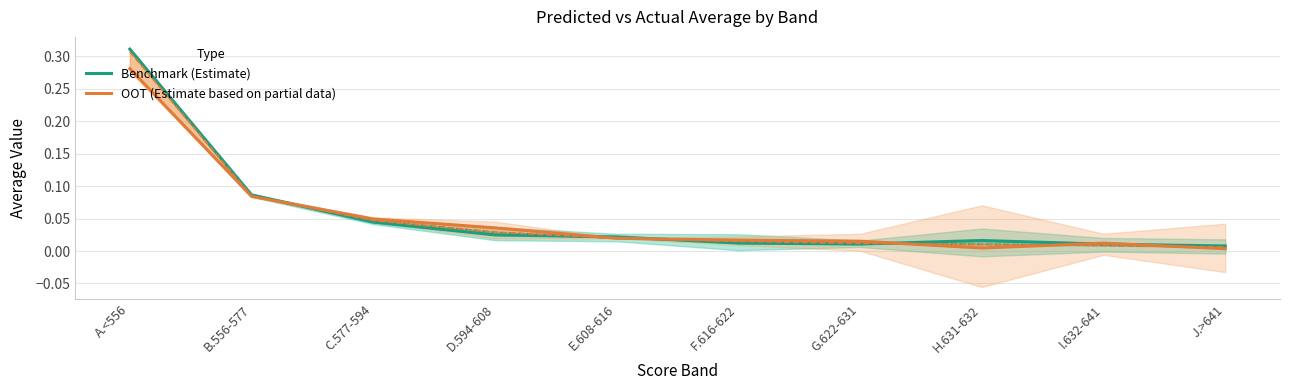

Where is the first local maximum for Benchmark (Estimate)?

H.631-632